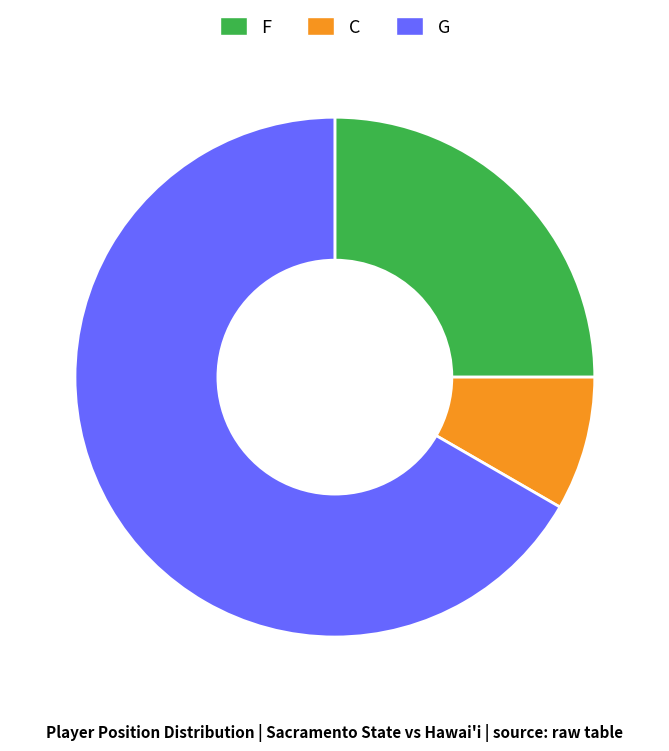

Which category accounts for the majority?

G